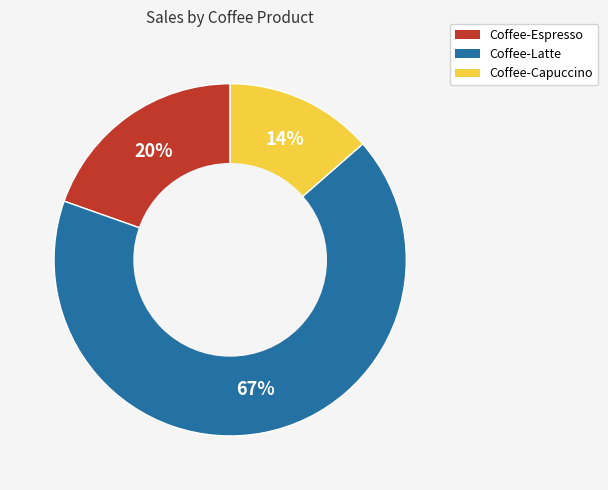

Is it true that Coffee-Latte is 67% of the pie?

True